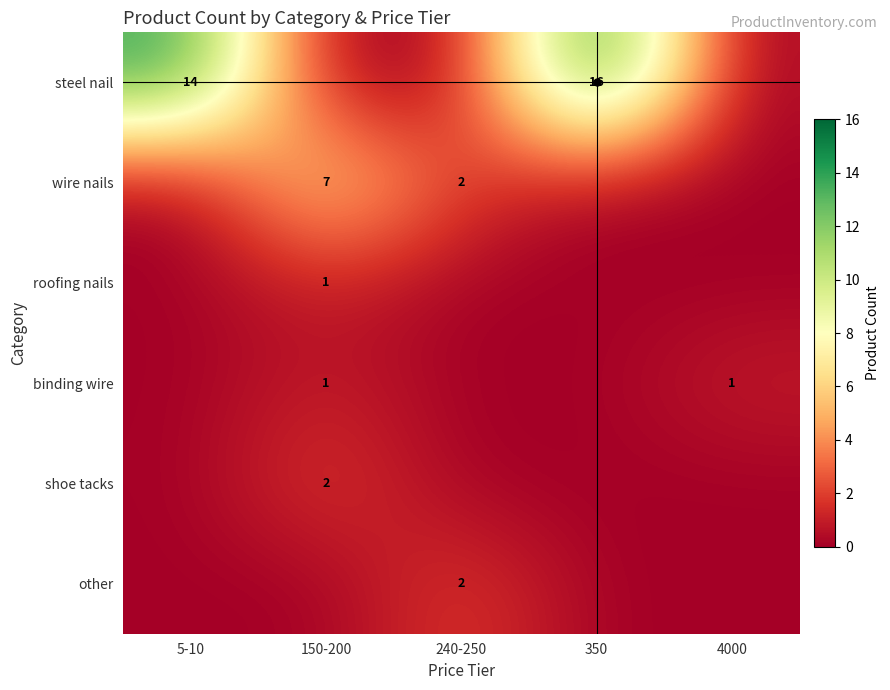

Rank the series by their maximum value, from lowest to highest.

roofing nails, binding wire, shoe tacks, other, wire nails, steel nail